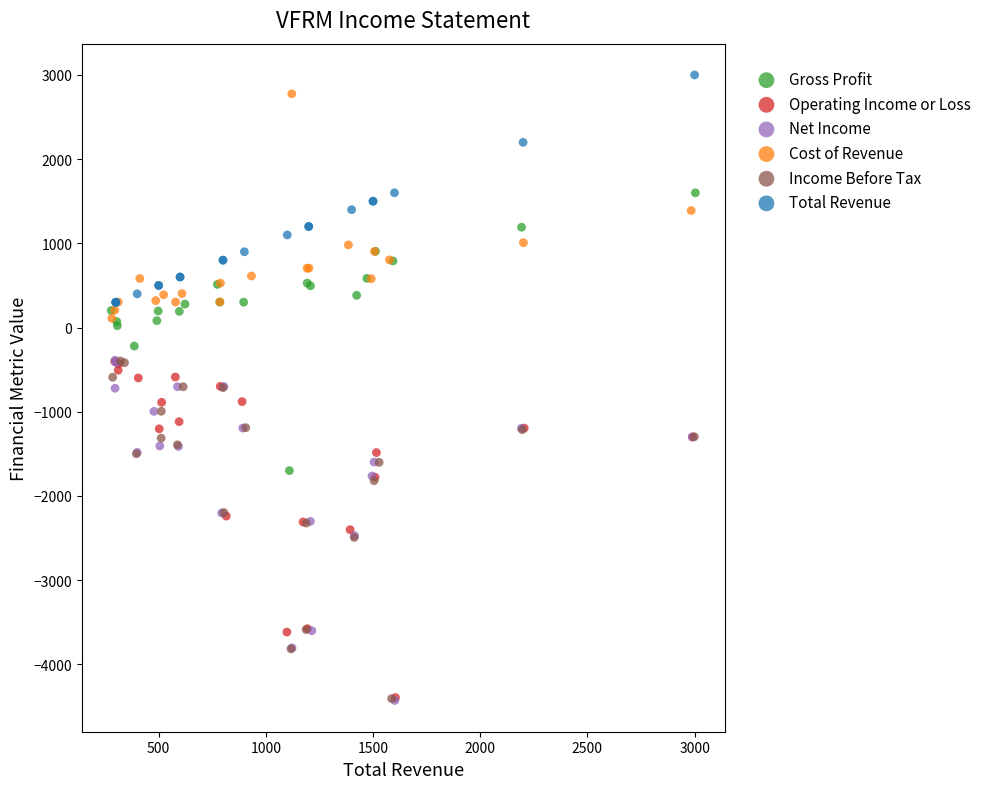

What are all the series names shown in the legend?

Gross Profit, Operating Income or Loss, Net Income, Cost of Revenue, Income Before Tax, Total Revenue